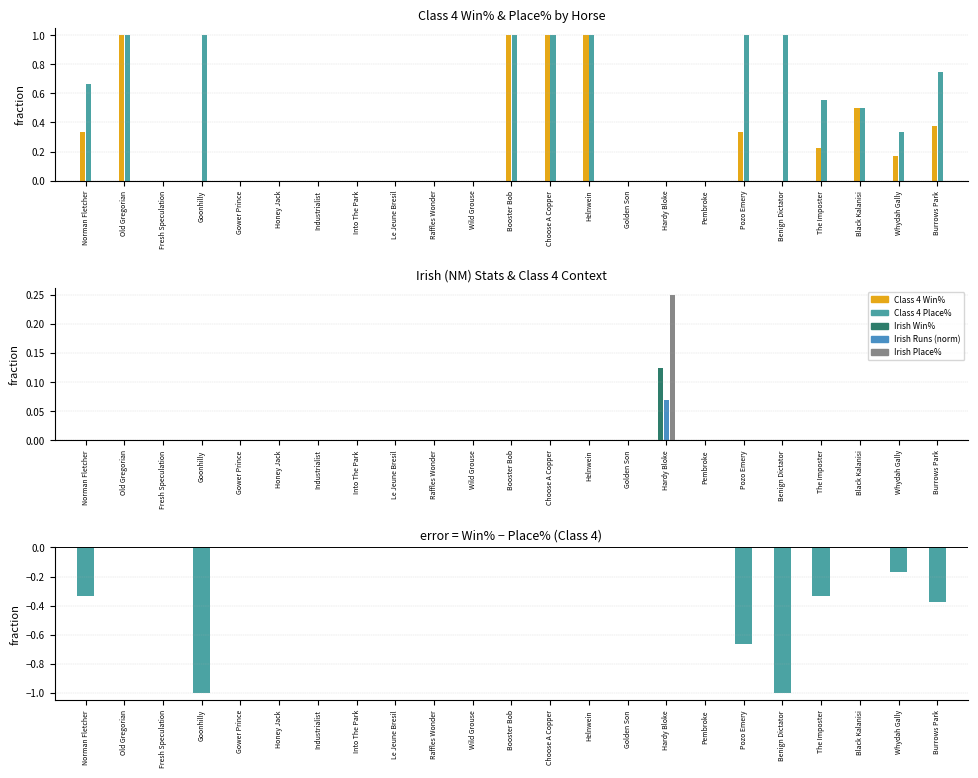

What is the total value across all series at Choose A Copper?

2.0